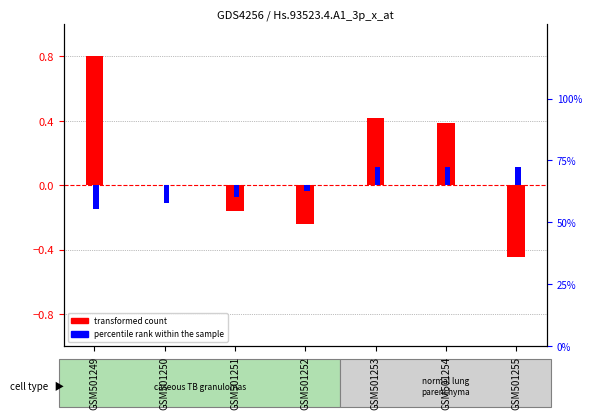

Which series changed the most between GSM501252 and GSM501253?

transformed count